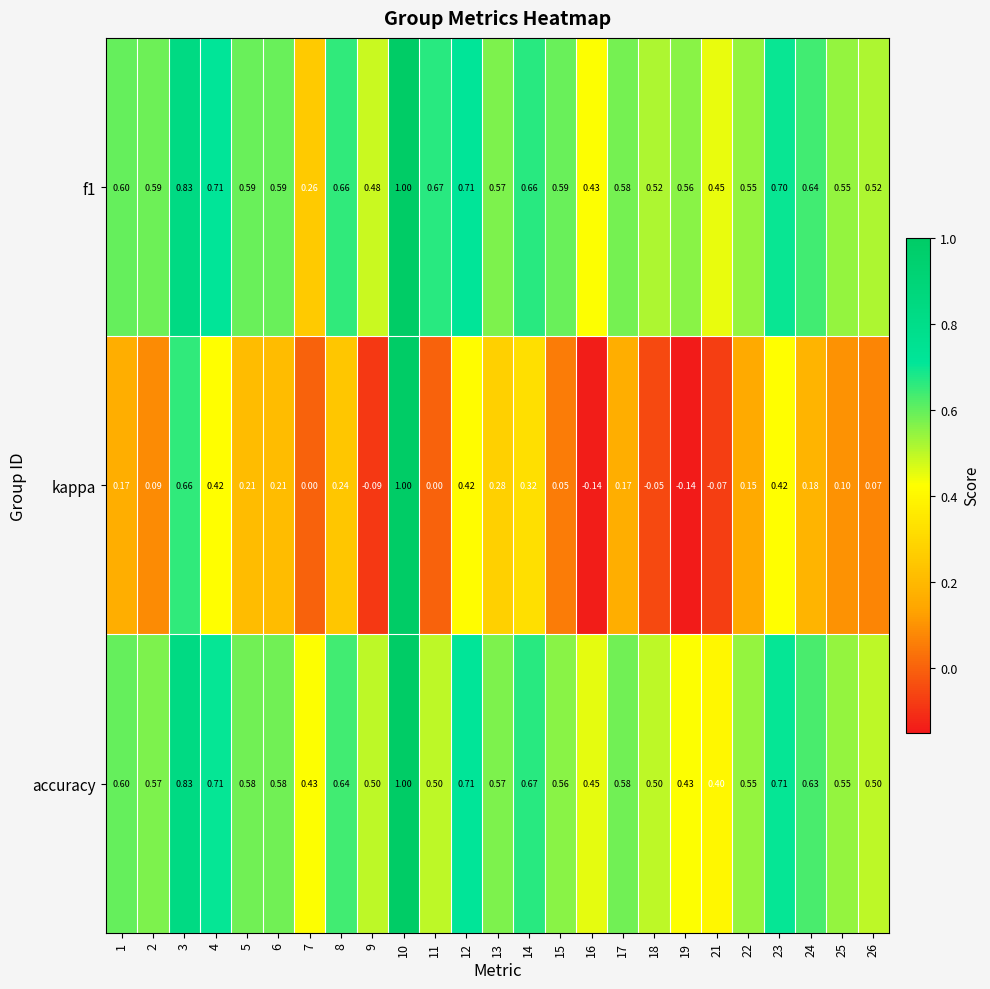

Which series has the largest range (max minus min)?

kappa